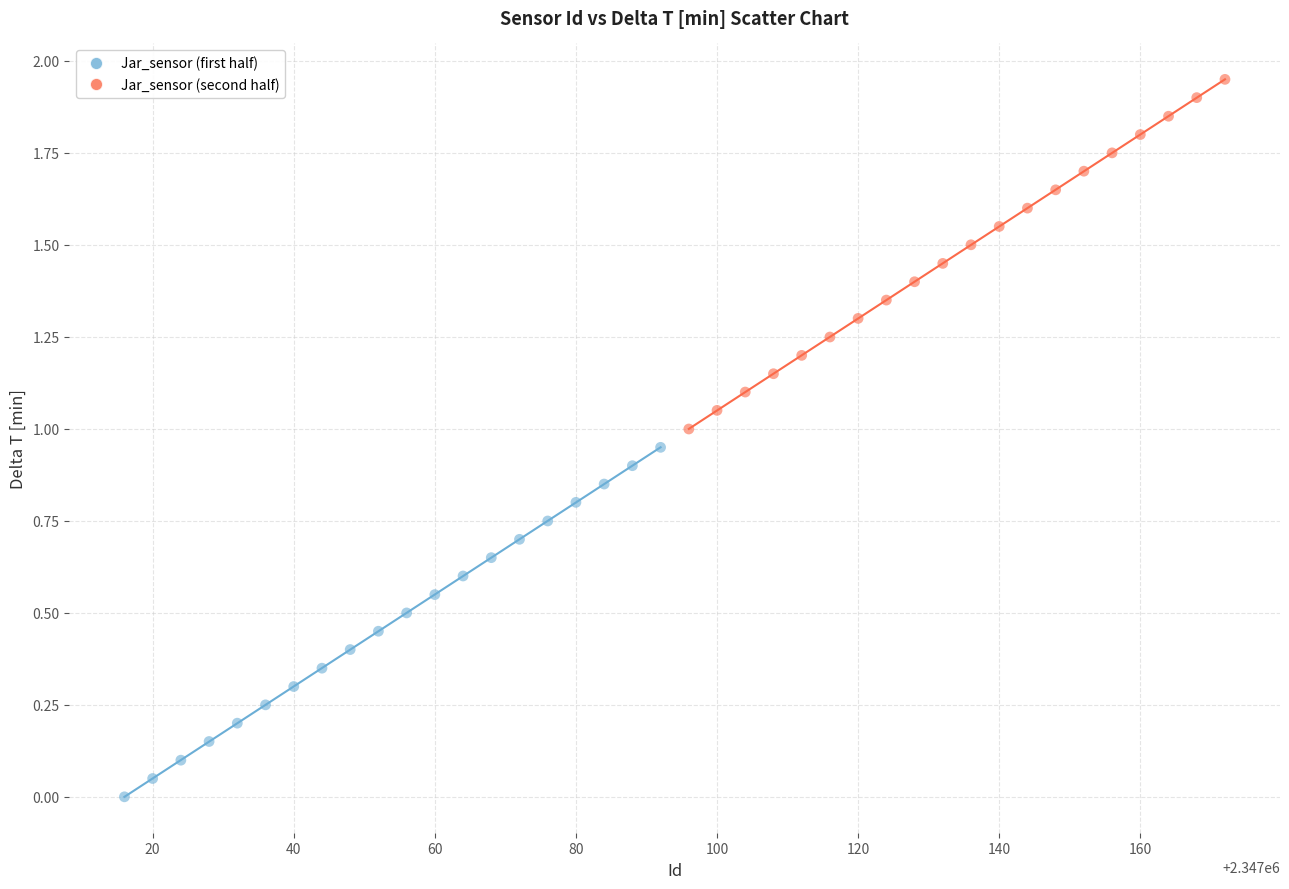

Which series reaches the minimum Y coordinate?

Jar_sensor (first half)